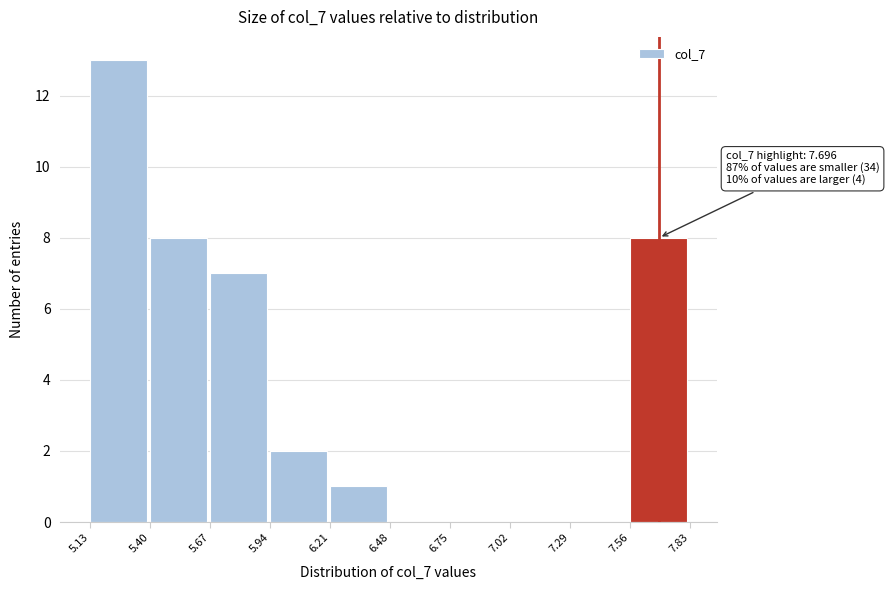

Over which range of the x-axis is the bar tallest?

5.13 to 5.40